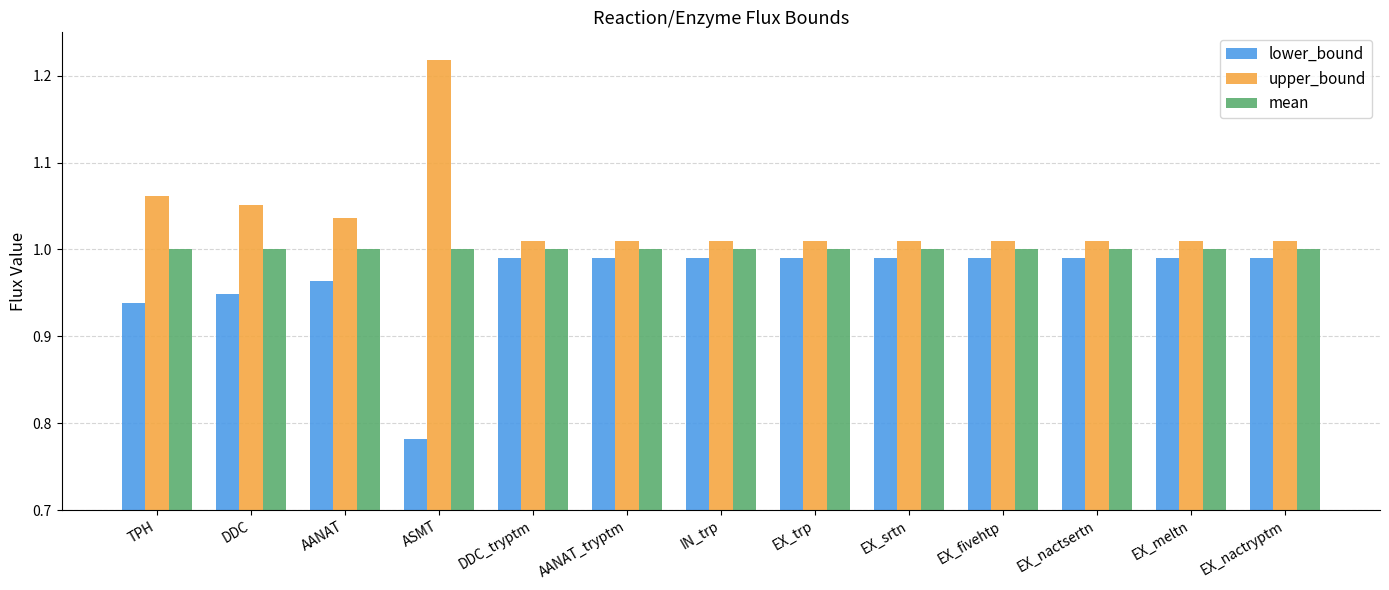

Which category has the lowest value across all series?

ASMT